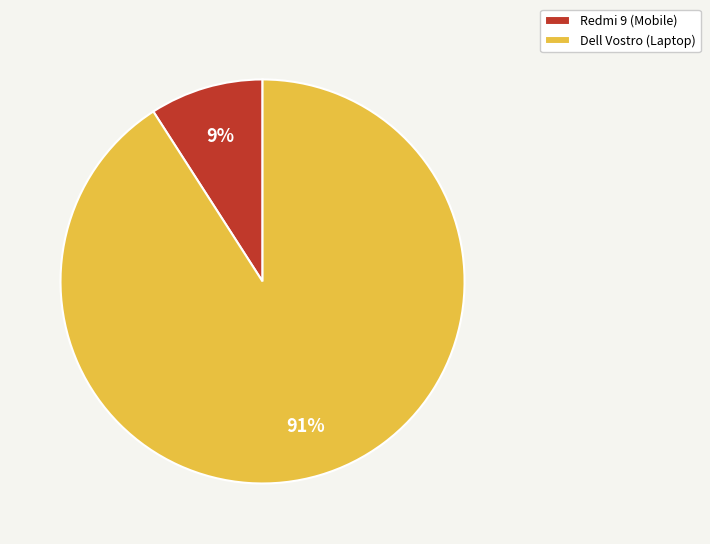

Is it true that Dell Vostro (Laptop) is 86% of the pie?

False